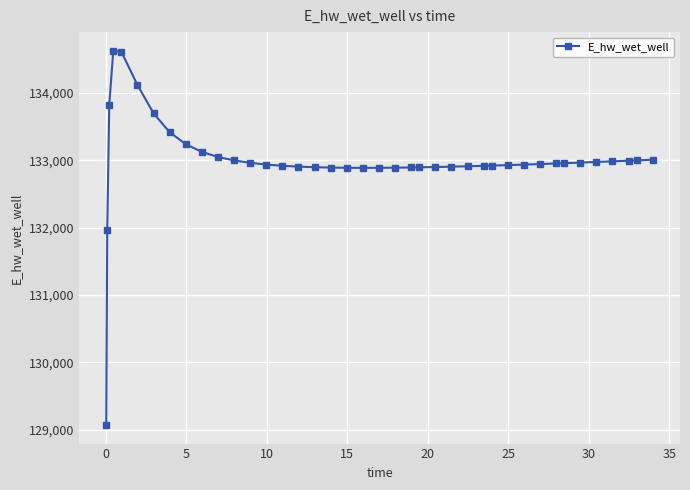

What is the maximum value shown in the chart?

134628.1